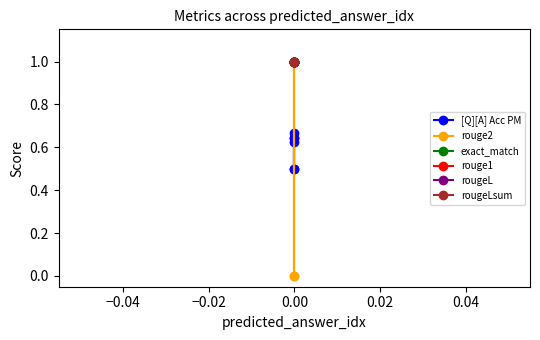

At 0.00, list the series in order from smallest to largest.

[Q][A] Acc PM, rouge2, exact_match, rouge1, rougeL, rougeLsum